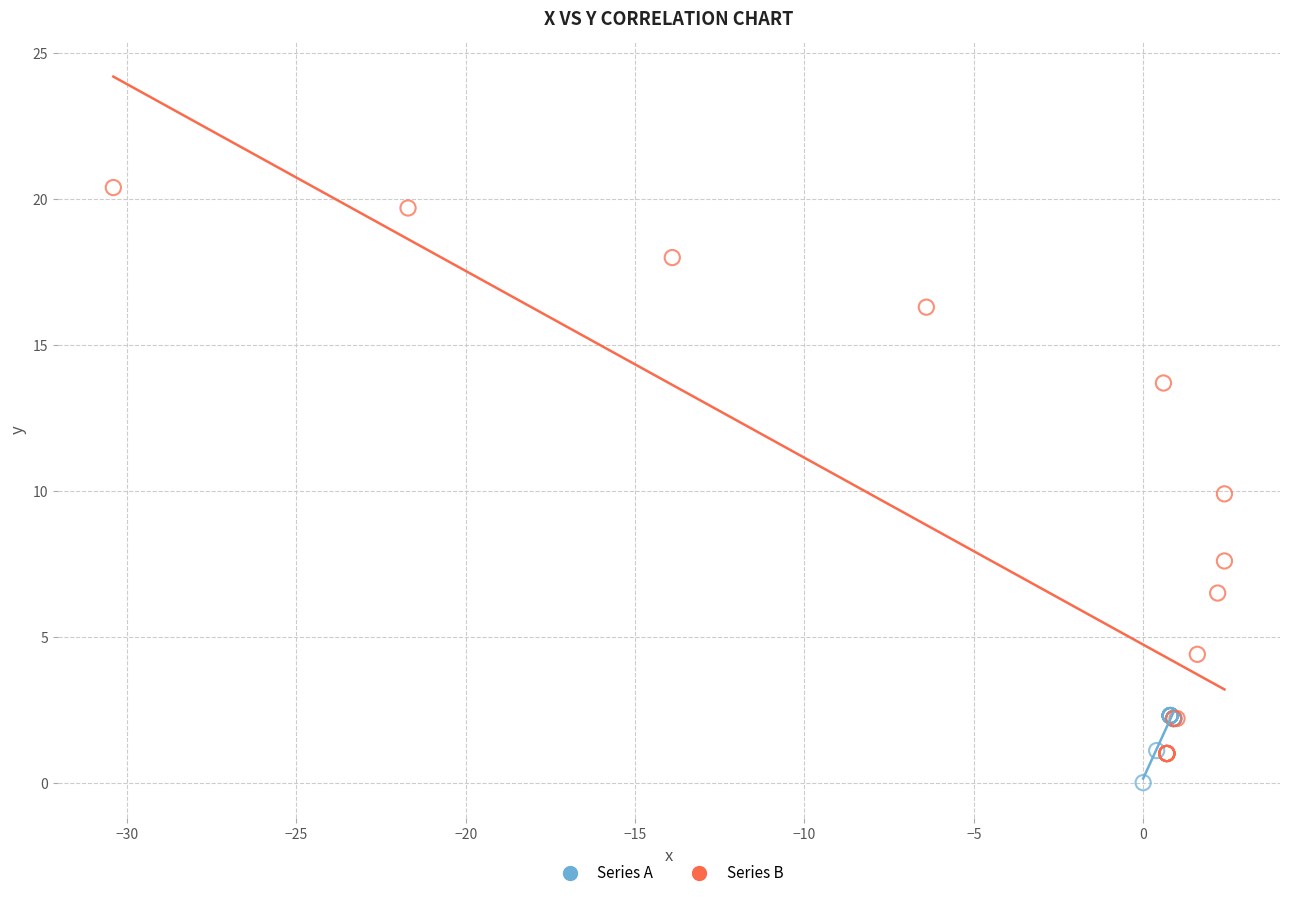

Which series contains the highest Y value?

Series B